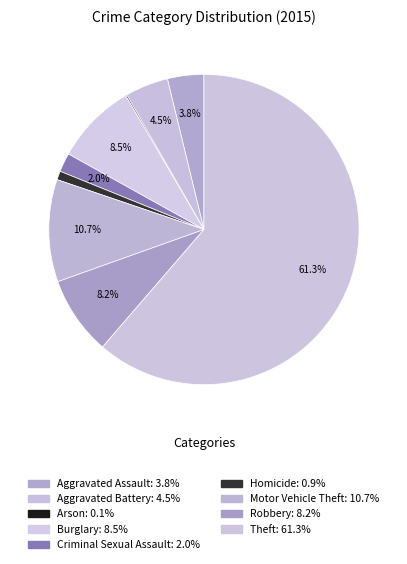

Is the sum of Theft and Aggravated Assault greater than half?

Yes